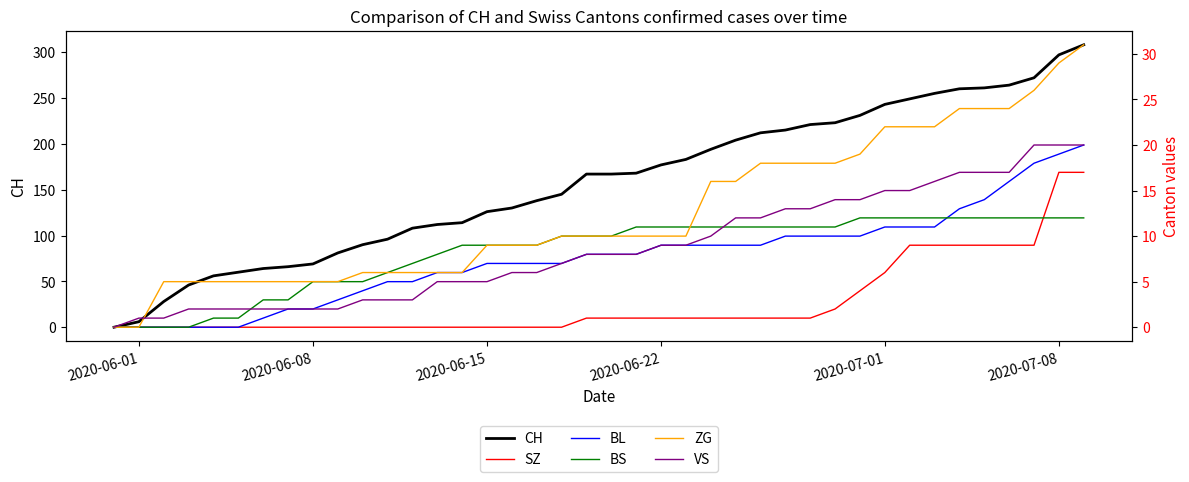

At how many categories does at least one series exceed 297?

1